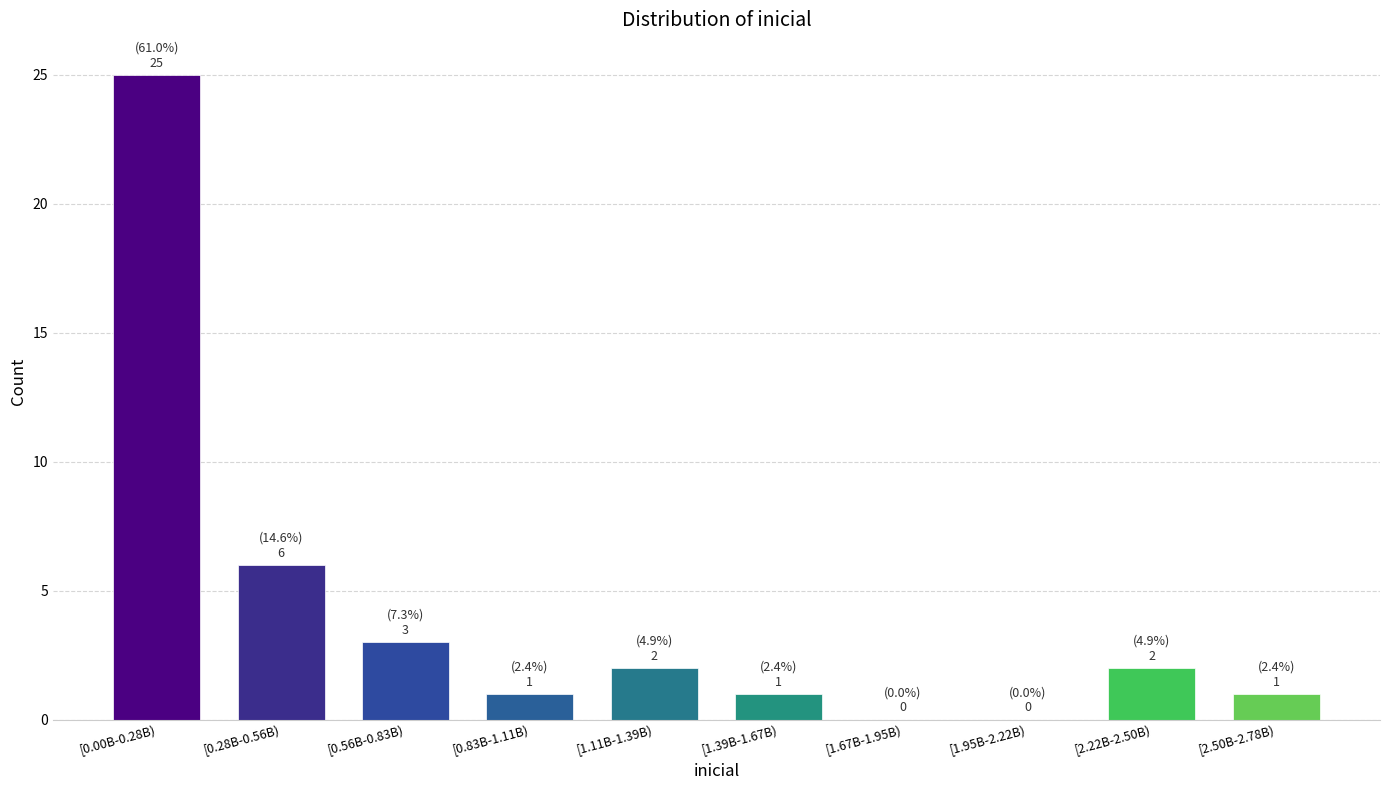

Reading right to left, list all the values displayed in this chart.

[2.50B-2.78B)=1	[2.22B-2.50B)=2	[1.95B-2.22B)=0	[1.67B-1.95B)=0	[1.39B-1.67B)=1	[1.11B-1.39B)=2	[0.83B-1.11B)=1	[0.56B-0.83B)=3	[0.28B-0.56B)=6	[0.00B-0.28B)=25